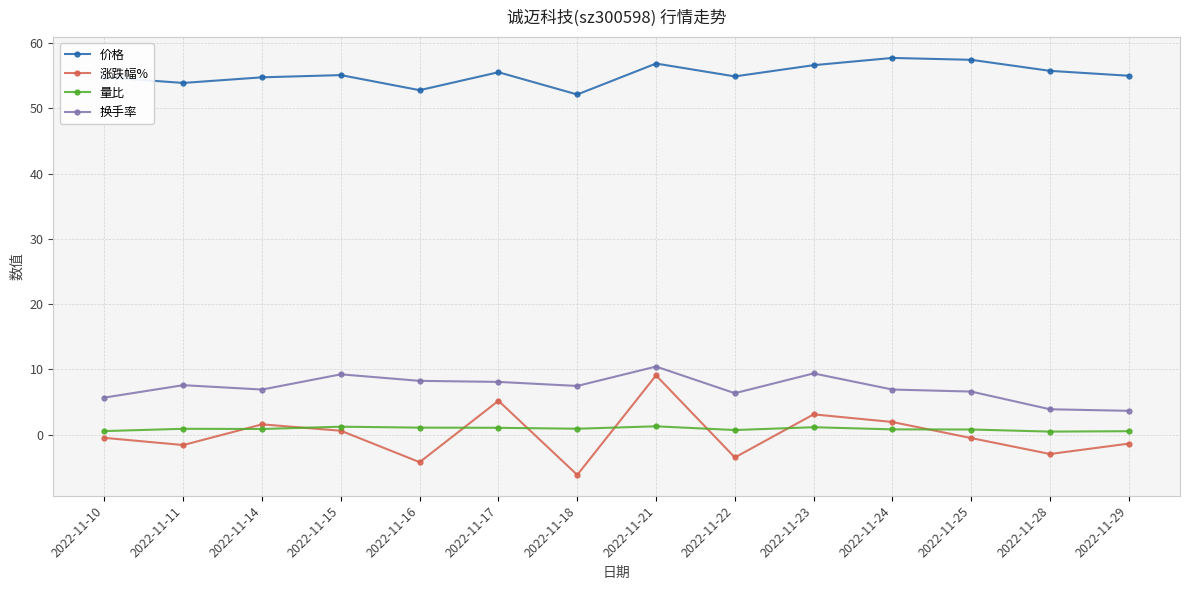

Rank the series by their maximum value, from lowest to highest.

量比, 涨跌幅%, 换手率, 价格